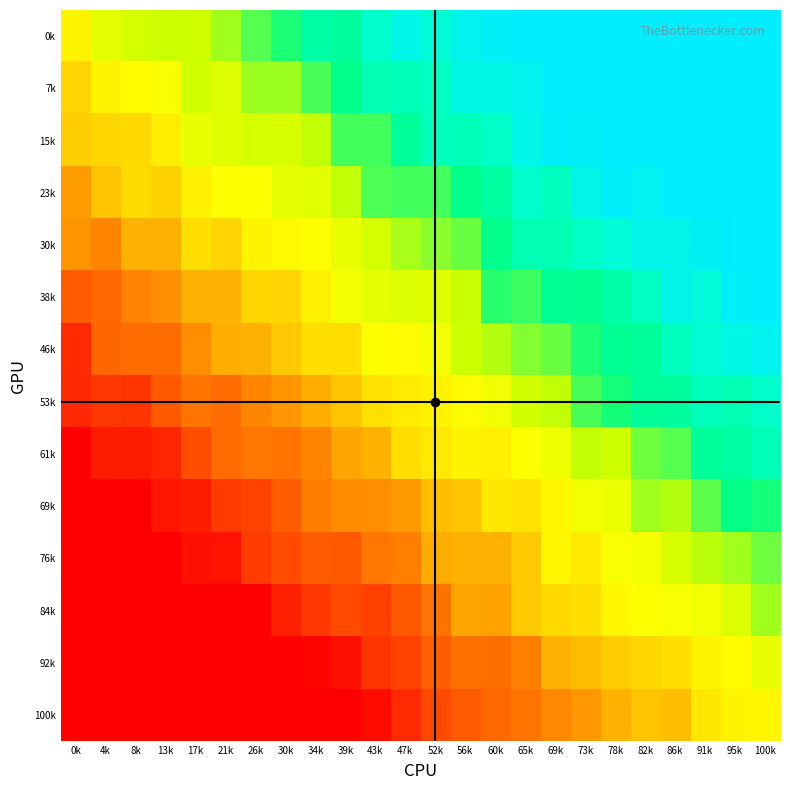

What is the minimum value shown in the chart?

-97.6